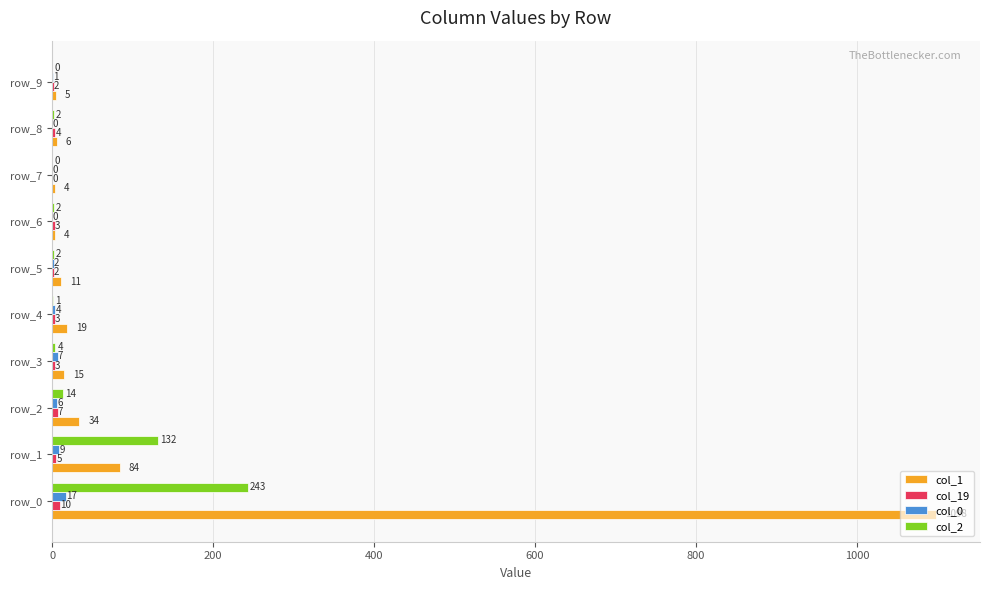

Between row_0 and row_2, which series saw the biggest shift?

col_1